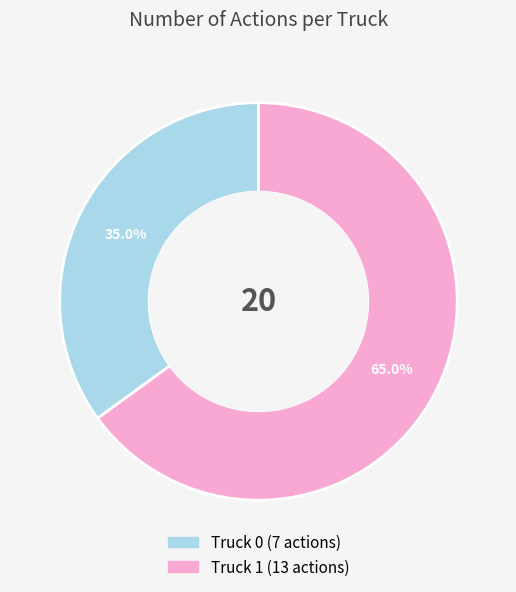

Is it true that Truck 0 is 35% of the pie?

True